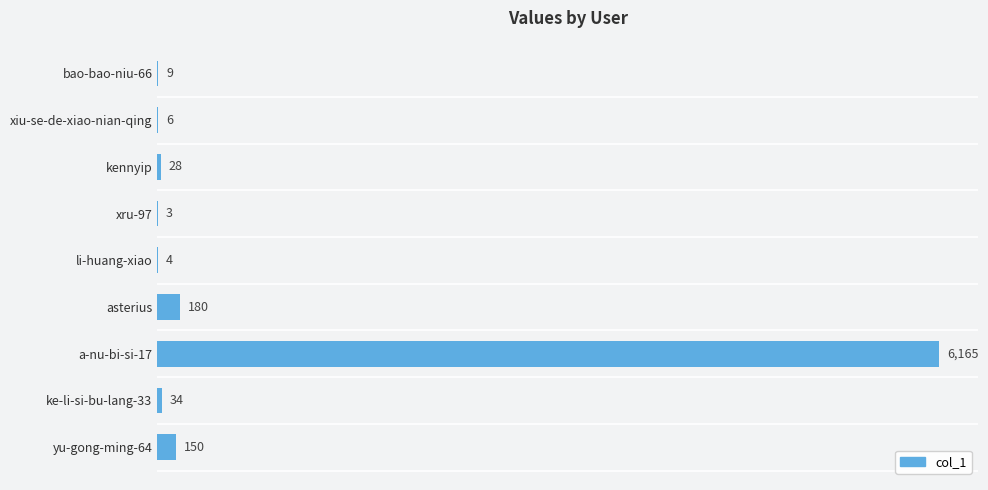

Between xru-97 and ke-li-si-bu-lang-33, which is larger?

ke-li-si-bu-lang-33